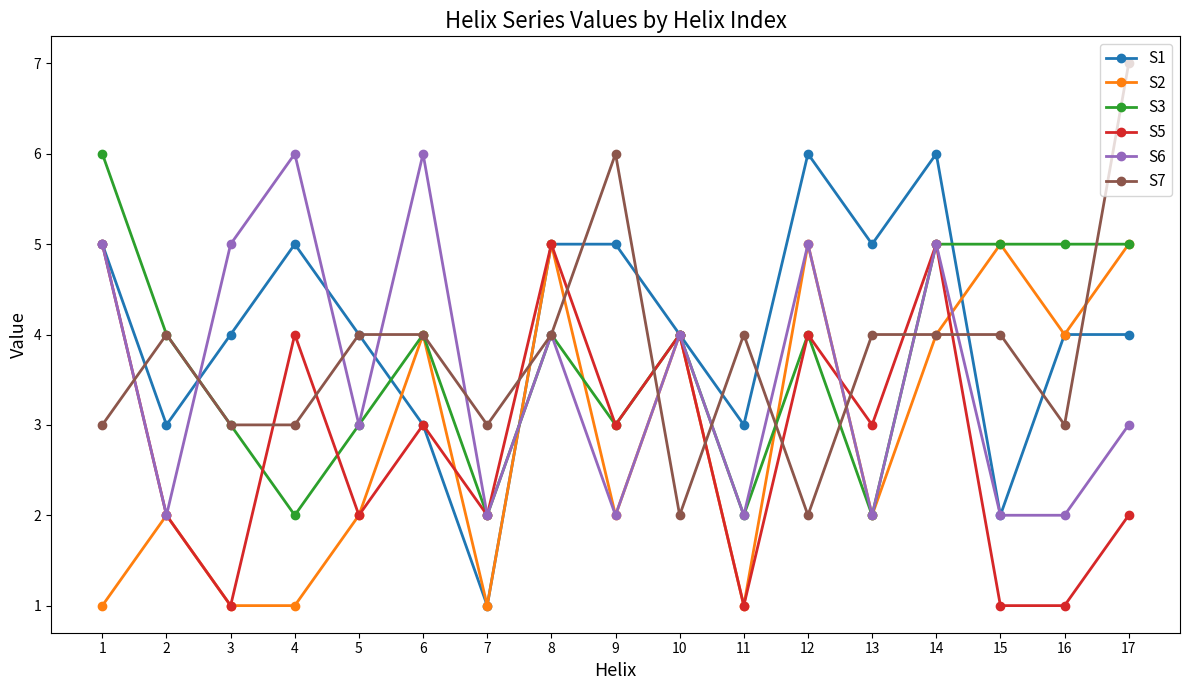

The S2 series shows 0 at 3. True or false?

False